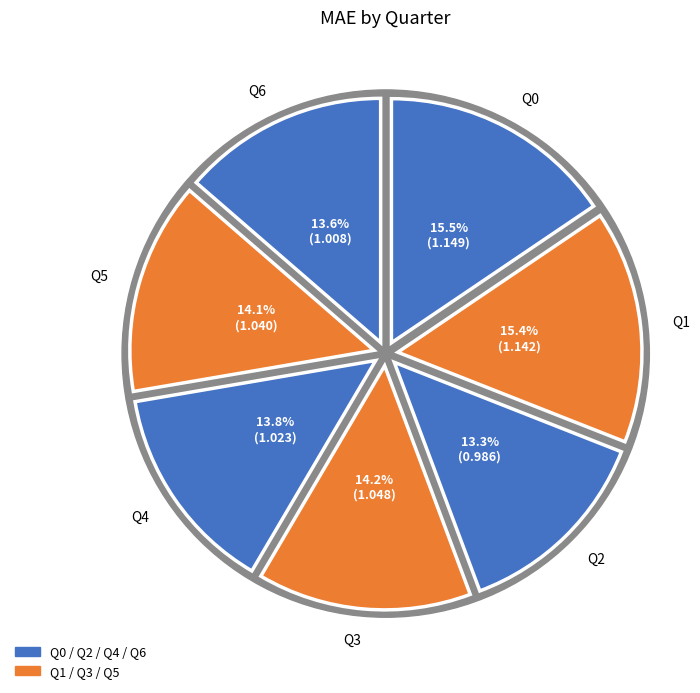

Combined, what portion of the pie is Q4 and Q3?

28.0%